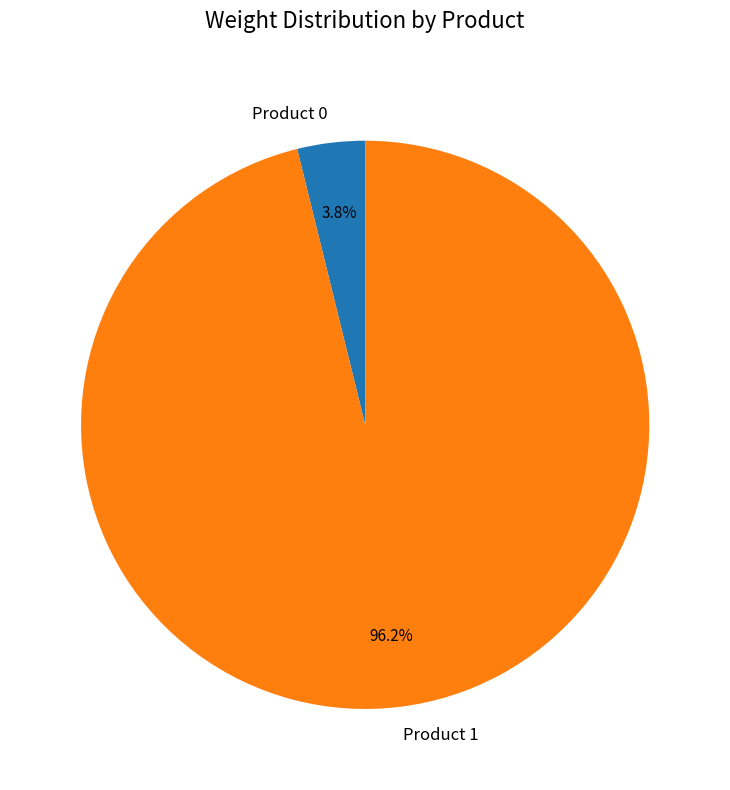

Which has a higher value, Product 0 or Product 1?

Product 1